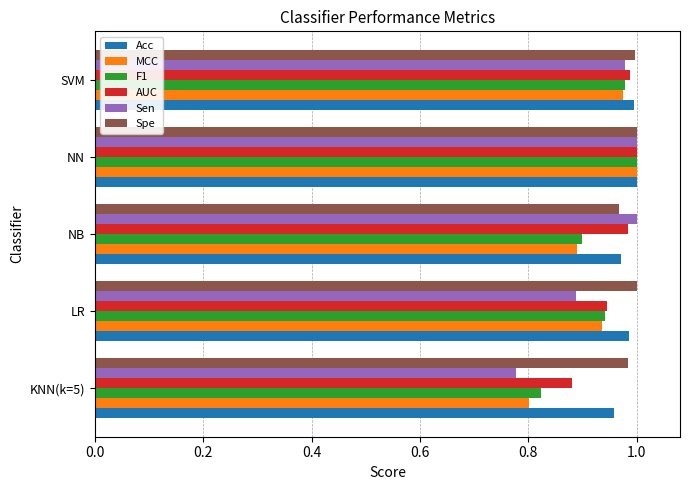

True or false: Sen has a value of 1.0 at NN.

True